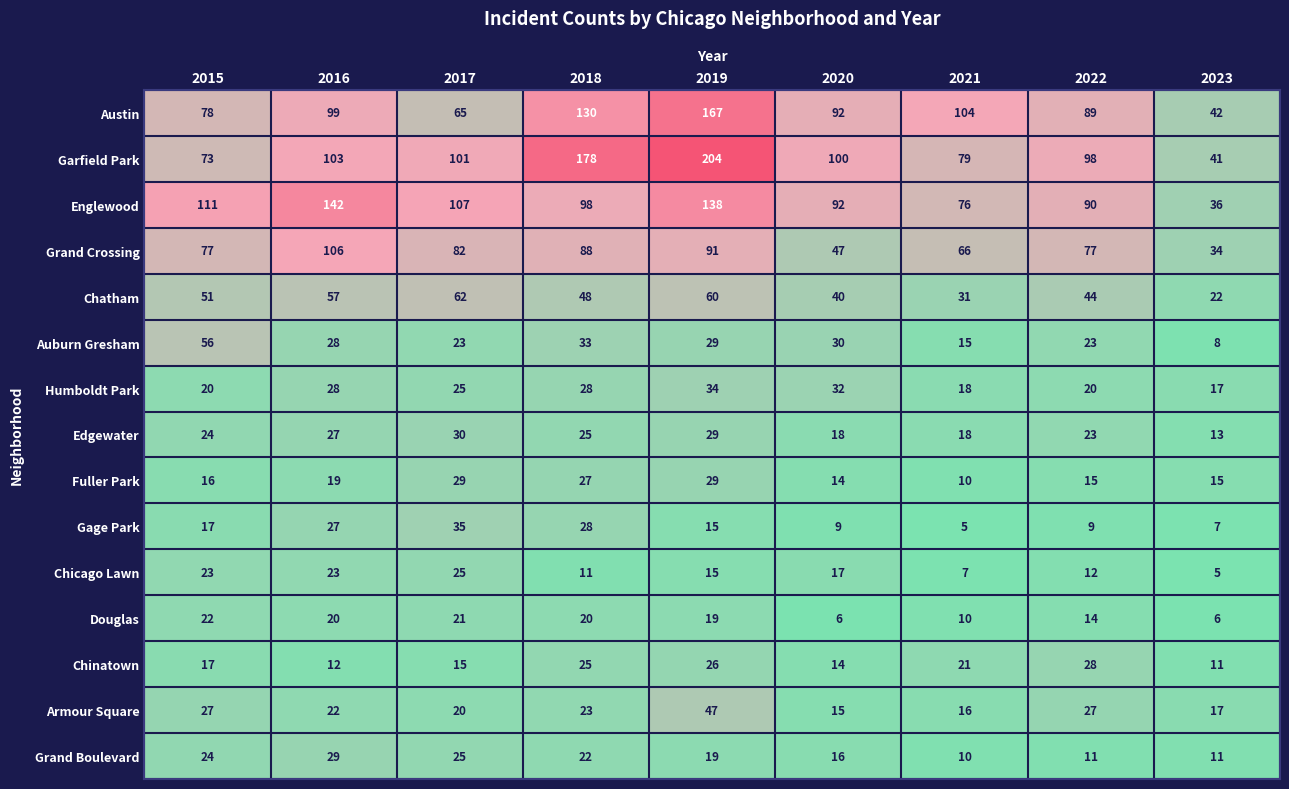

The Armour Square series shows 17 at 2023. True or false?

True